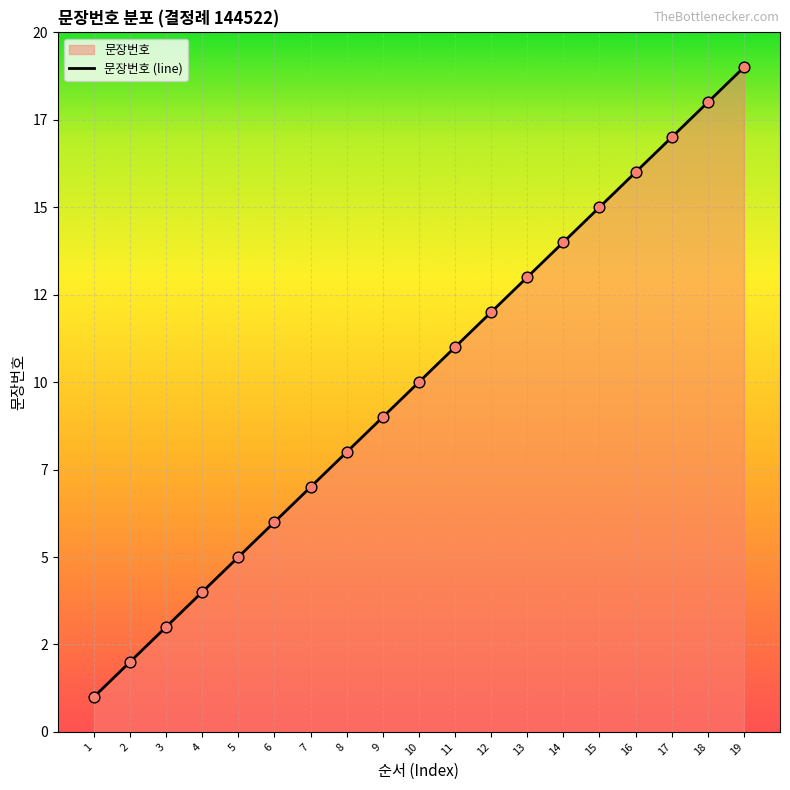

What is the change in value from 8 to 11?

+3